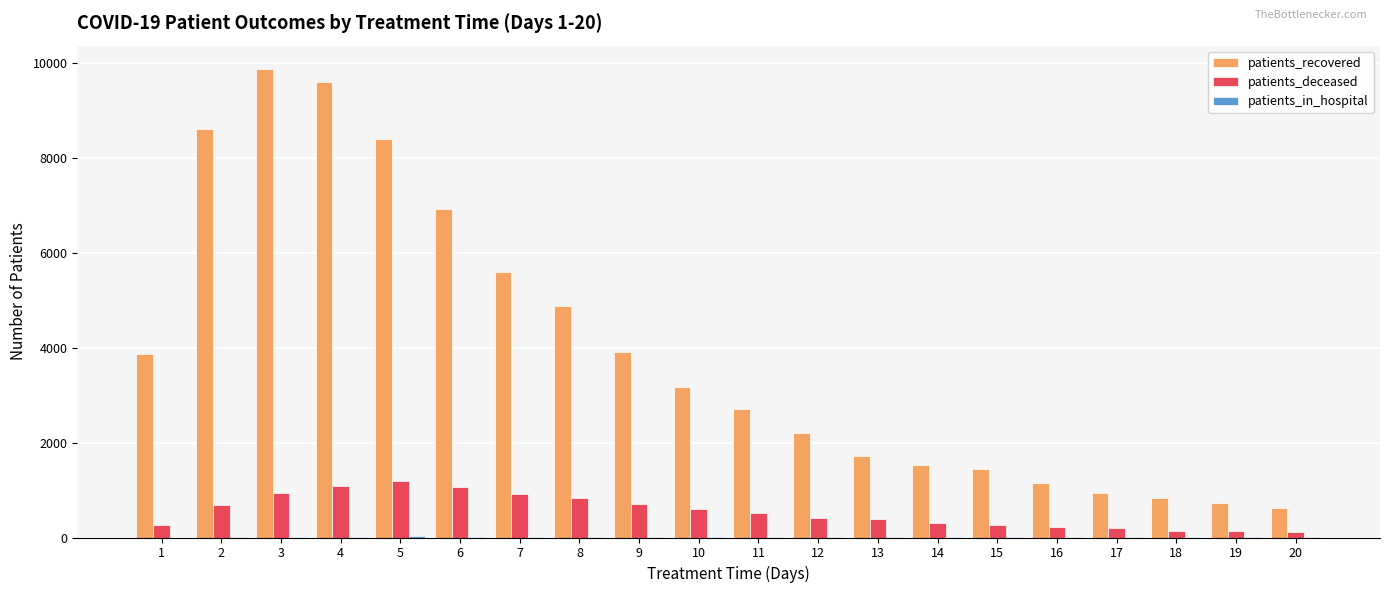

How many series are shown in this chart?

3